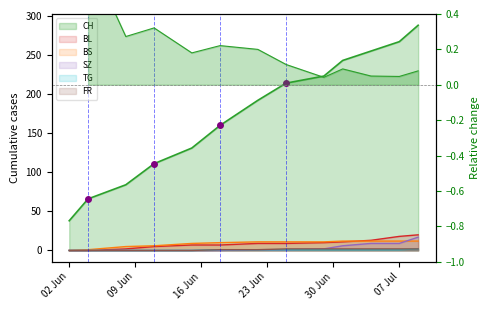

How many data points in BL are above 9?

5